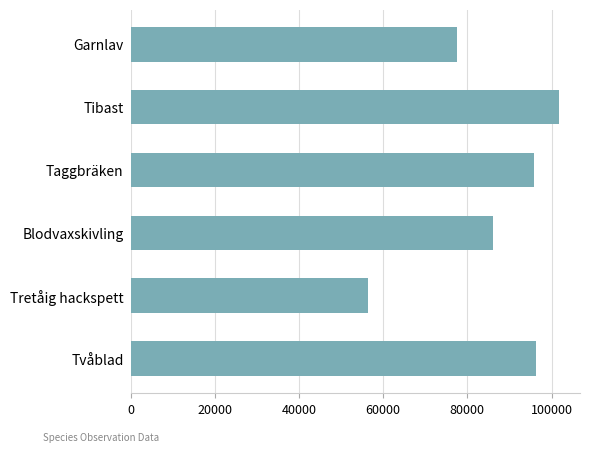

Where is the data nearest to the value 79037?

Garnlav